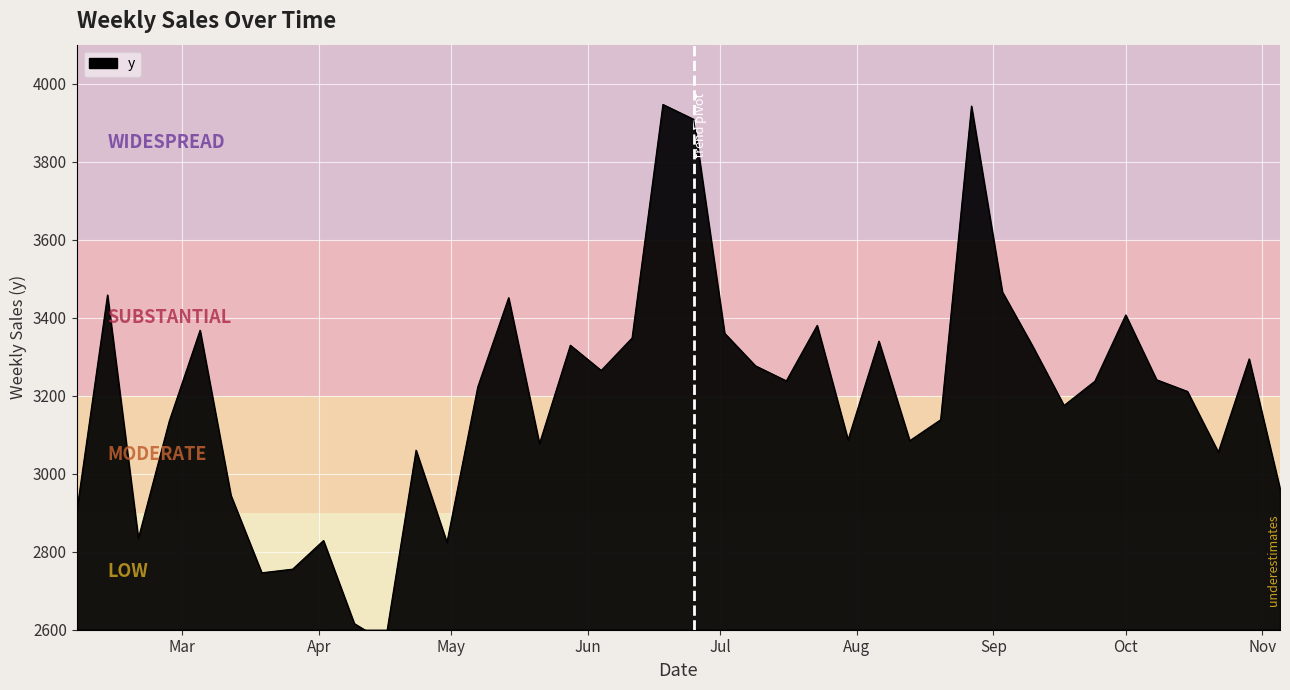

What is the change in value from 2010-07-16 to 2010-08-20?

-99.7